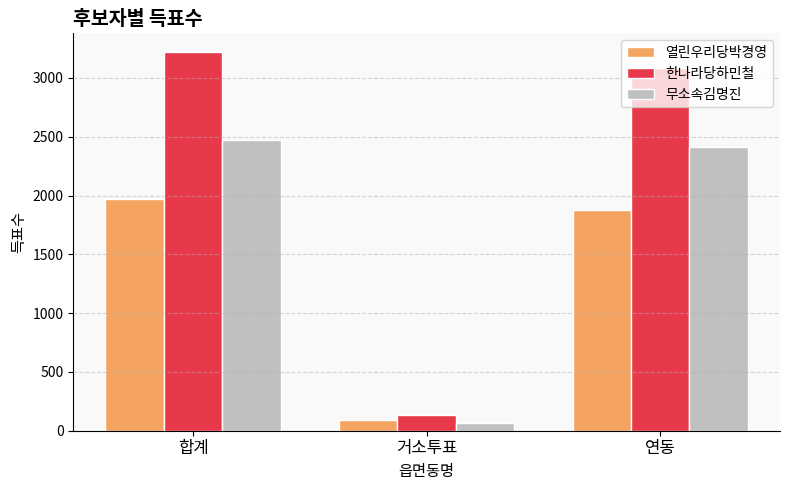

Is the value of 무소속김명진 at 합계 greater than the value of 열린우리당박경영 at 합계?

Yes